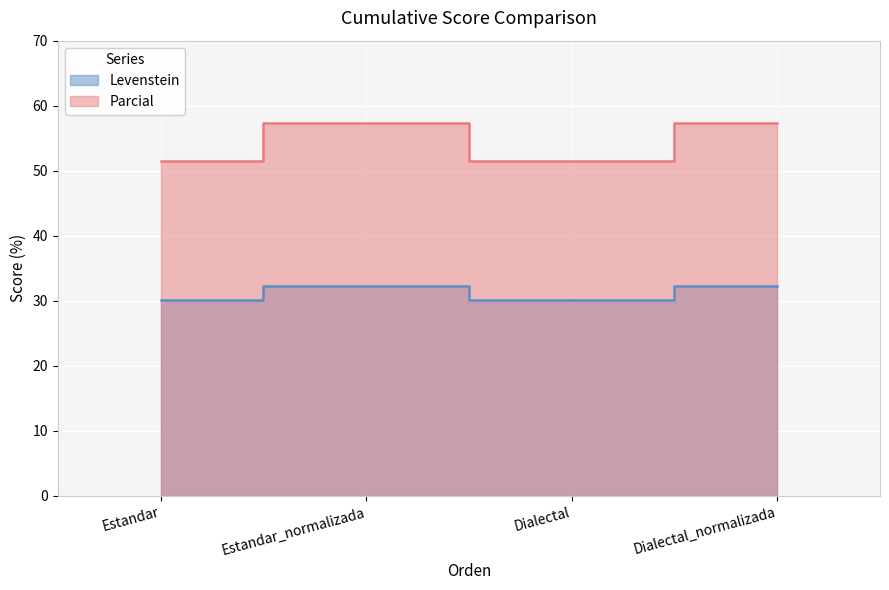

True or false: Levenstein and Parcial cross at least once.

False